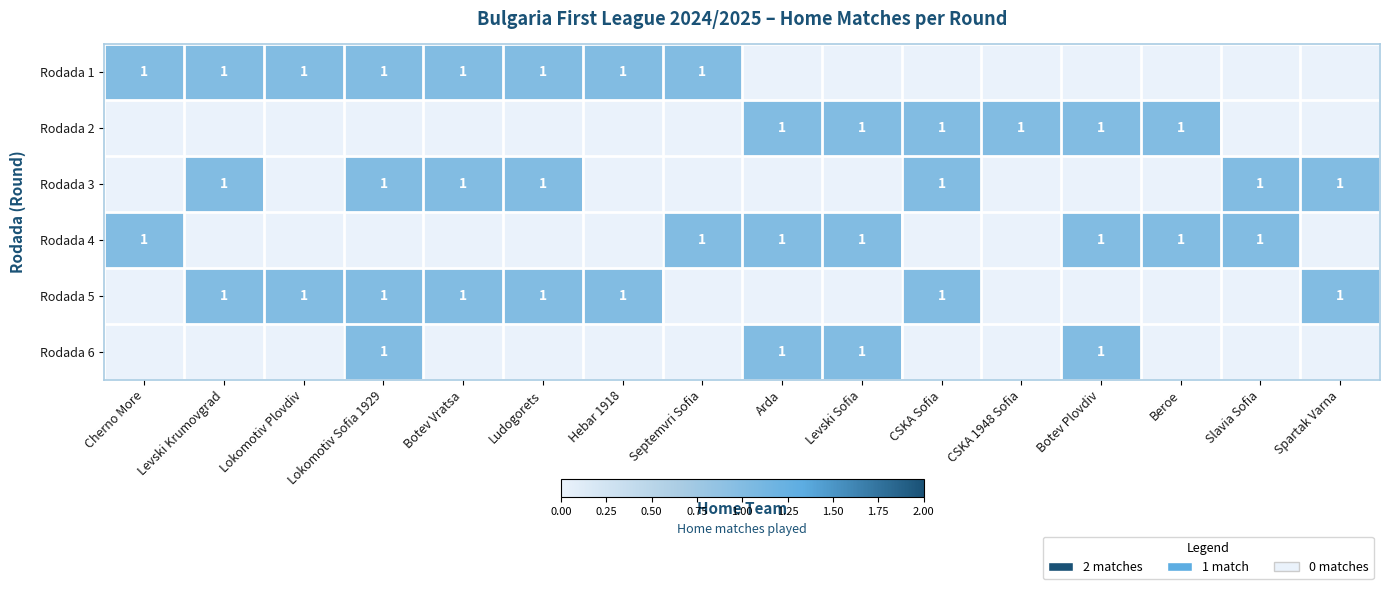

True or false: Rodada 4 has a value of 2 at Slavia Sofia.

False